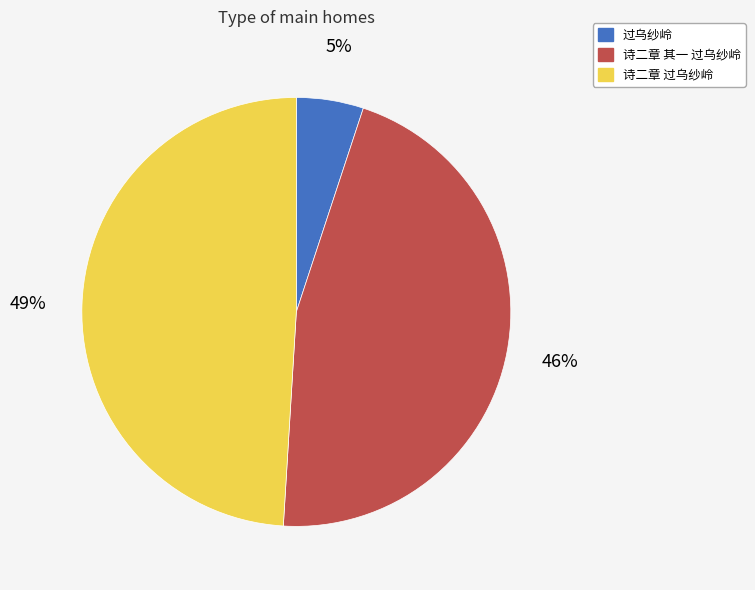

What is the smallest slice in the pie chart?

过乌纱岭